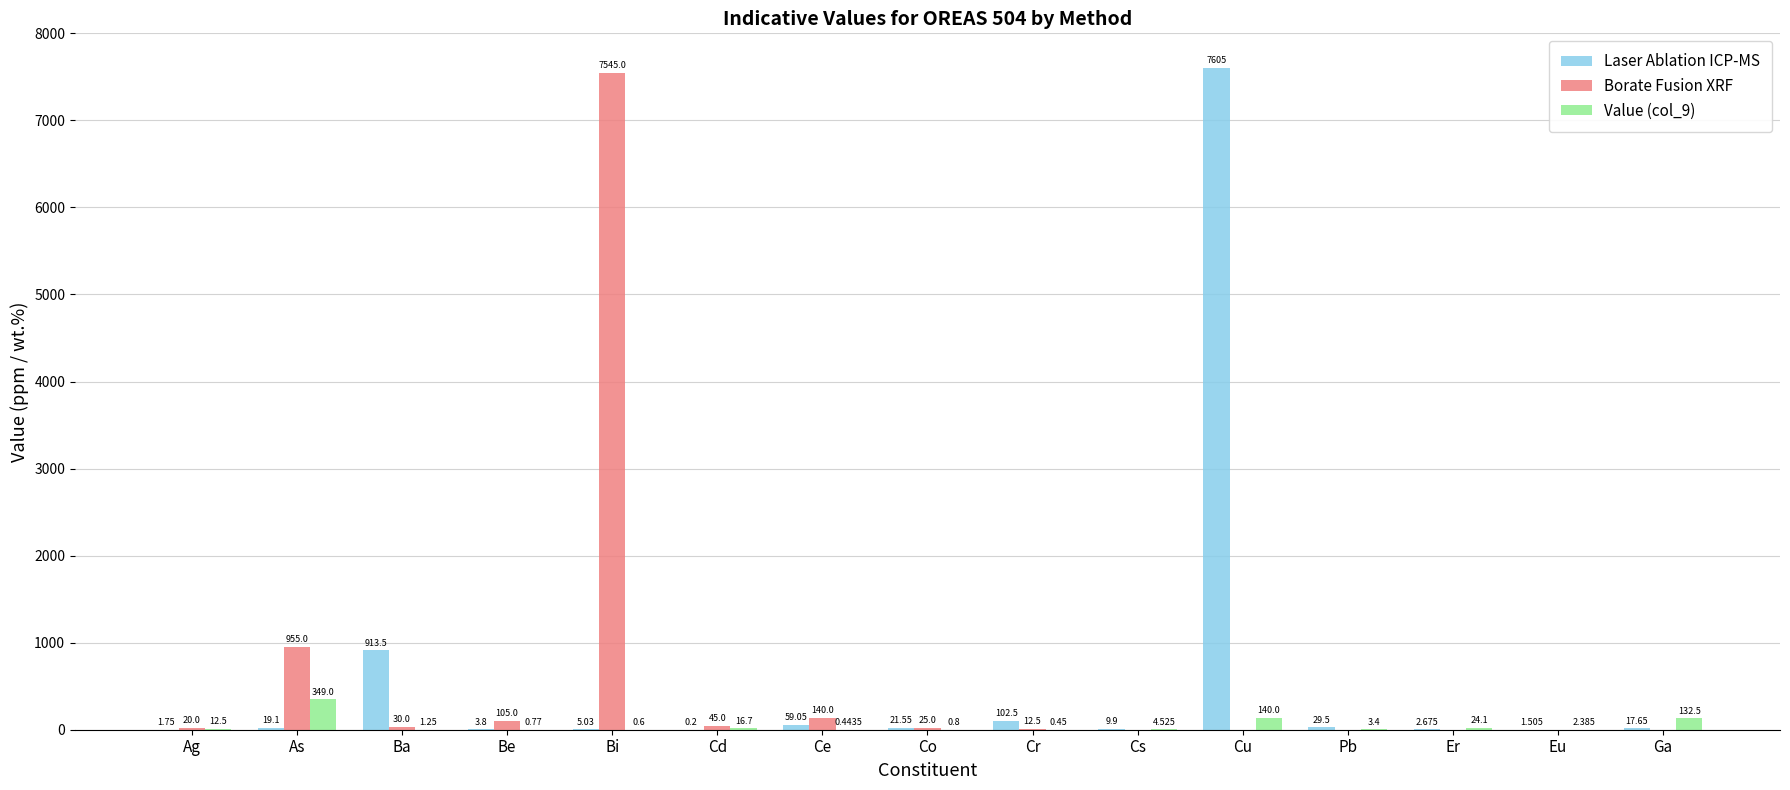

Which series changed the most between Cd and Pb?

Borate Fusion XRF